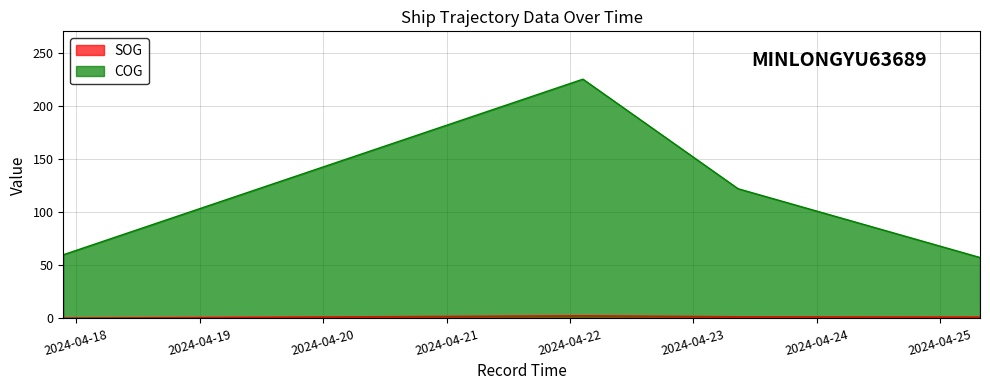

Rank the categories by COG value from lowest to highest.

2024-04-25 07:45:35, 2024-04-17 21:27:45, 2024-04-23 08:42:32, 2024-04-22 02:32:04